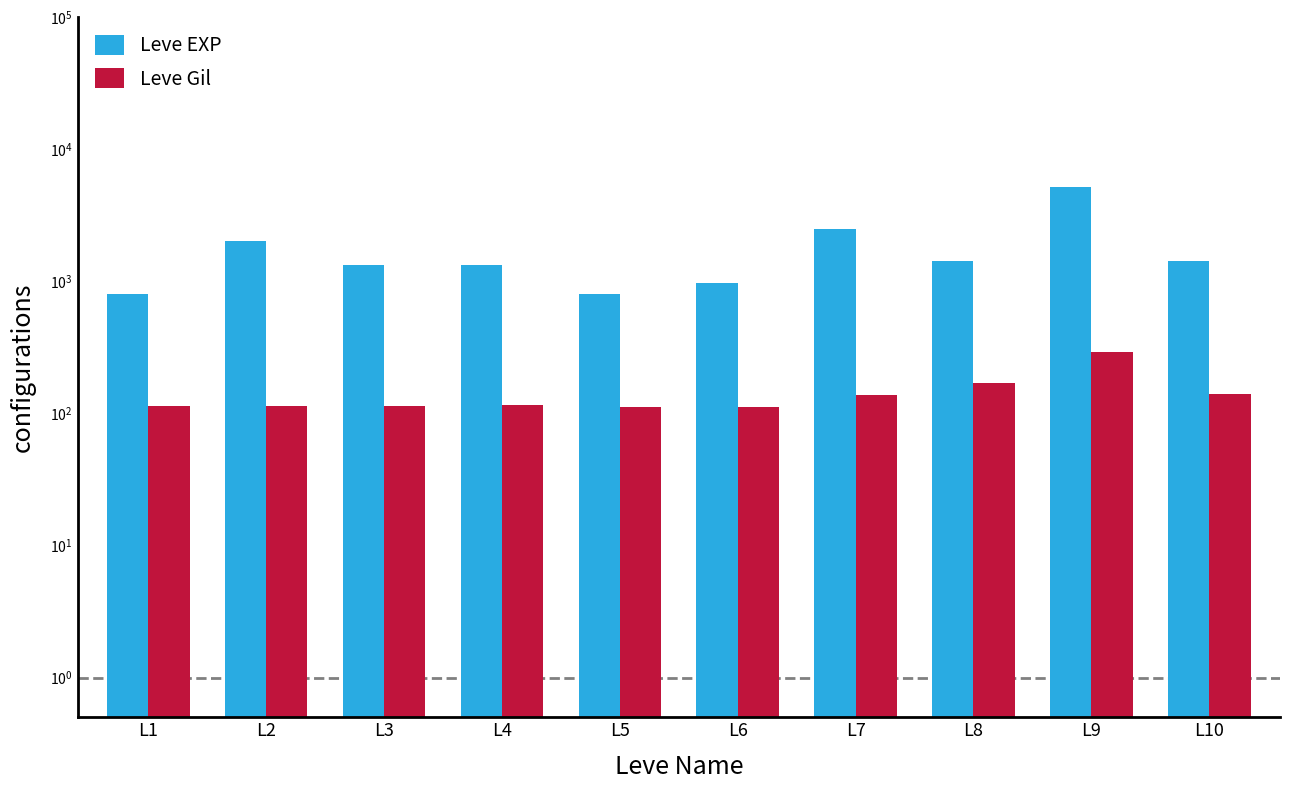

Rank the categories by Leve EXP value from highest to lowest.

L9, L7, L2, L8, L10, L3, L4, L6, L1, L5